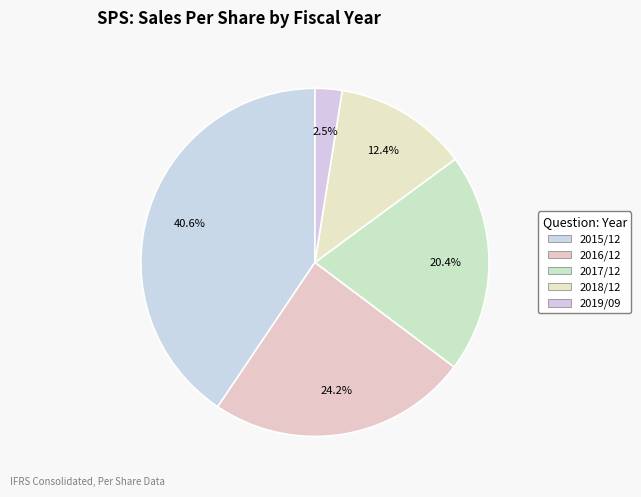

What is the ratio of the value at 2019/09 to the value at 2015/12?

0.1